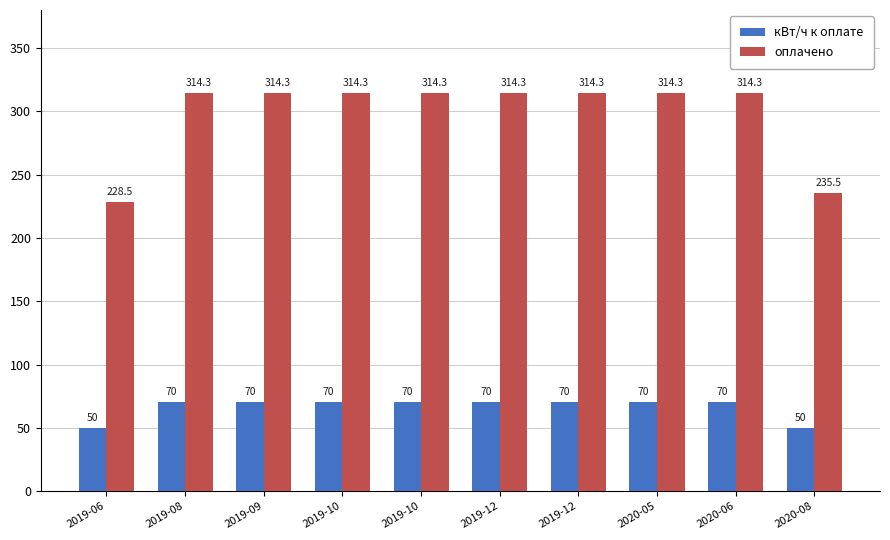

What are all the series names shown in the legend?

кВт/ч к оплате, оплачено